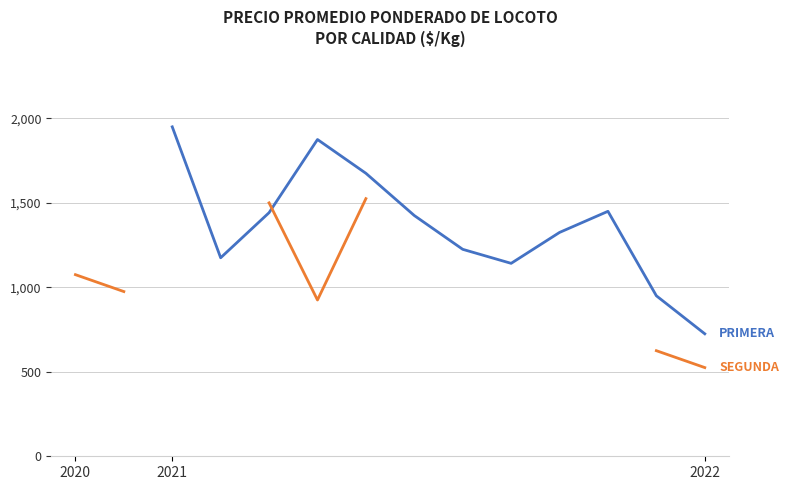

Is it true that Primera equals 2590.7 at 4?

False